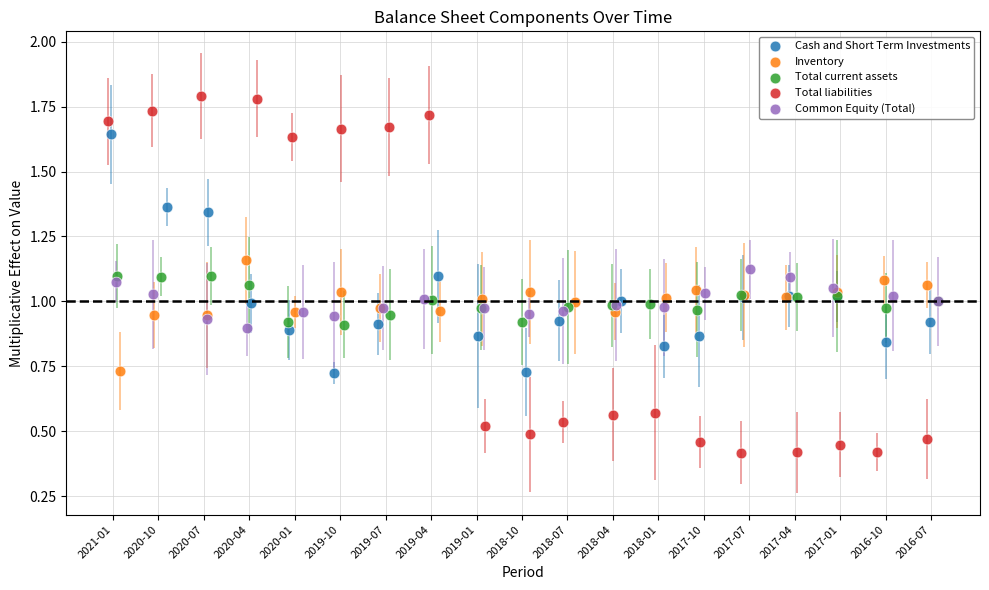

Which series reaches the minimum Y coordinate?

Total liabilities